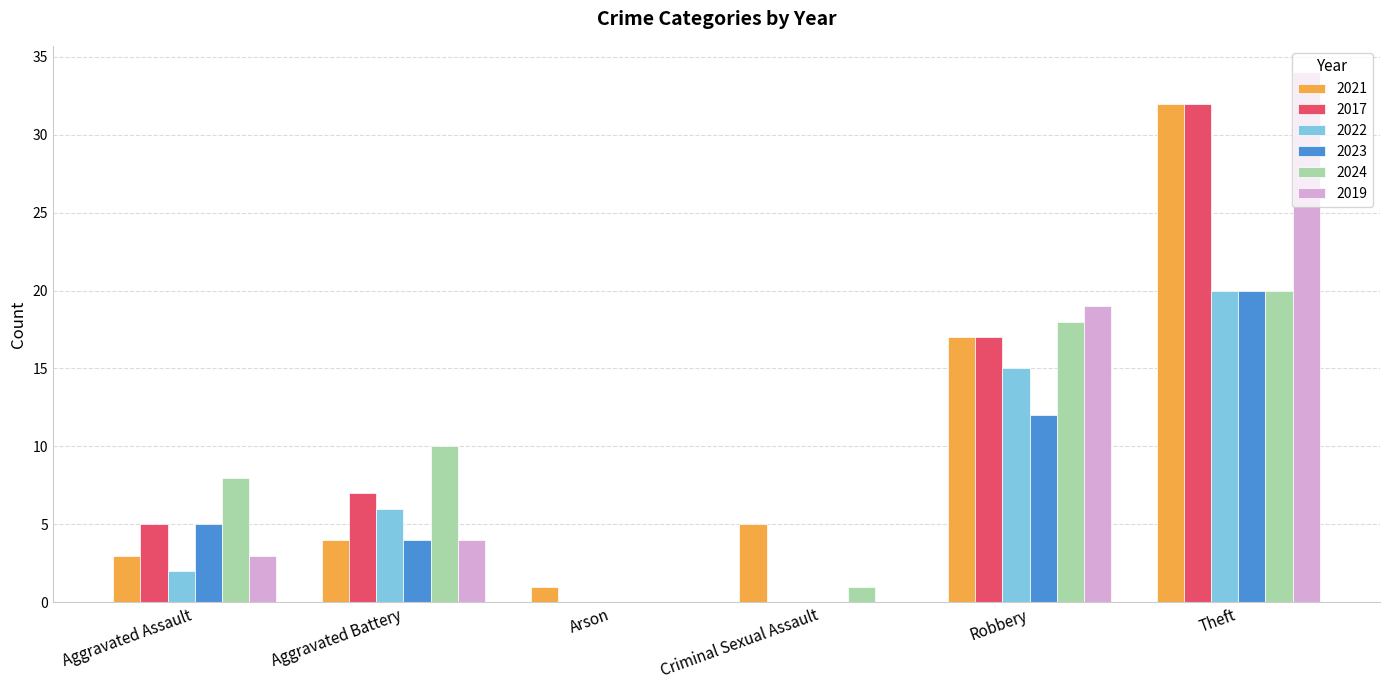

Count the number of categories in the chart.

6